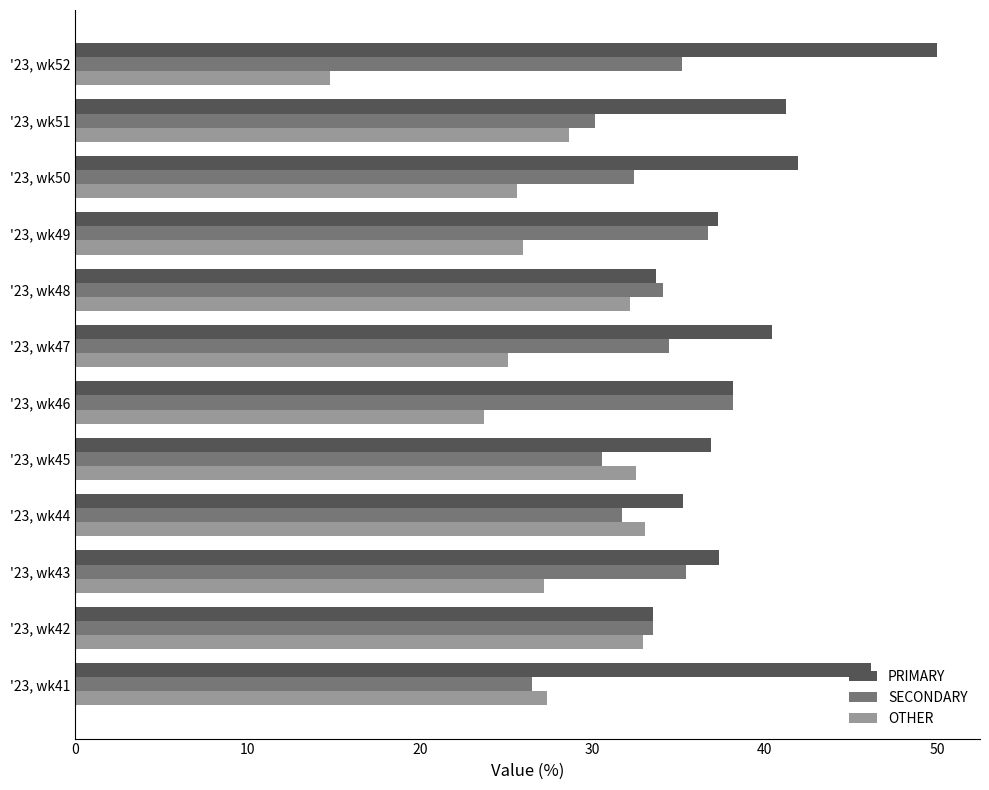

What are all the series names shown in the legend?

PRIMARY, SECONDARY, OTHER